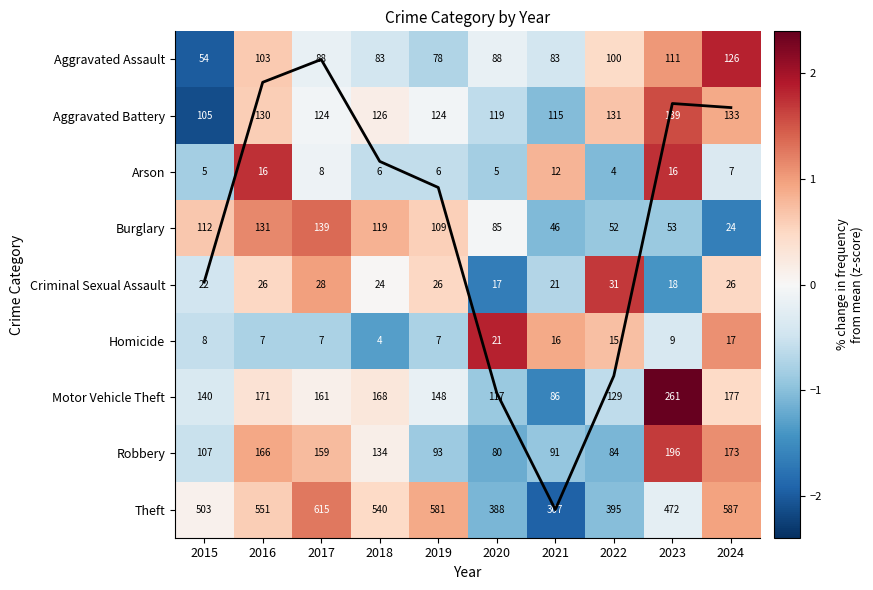

How many data points does each series have?

10